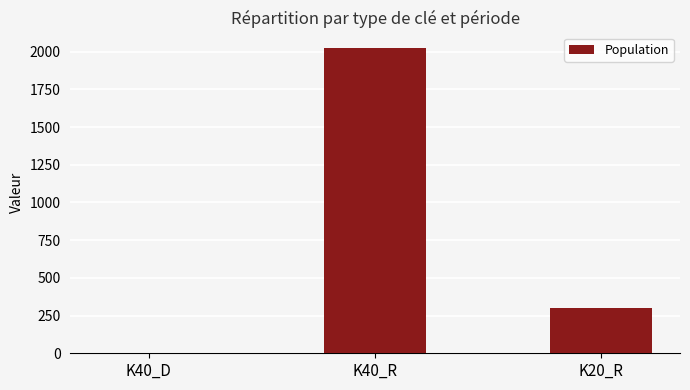

What is the greatest value displayed?

2026.2